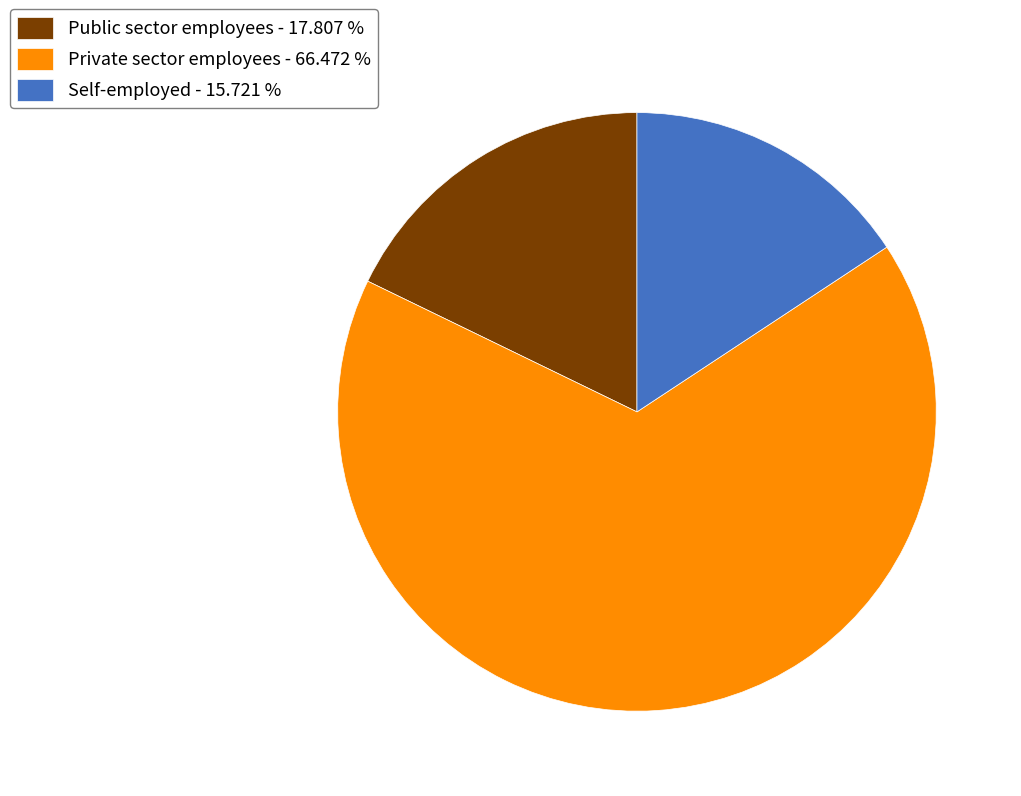

Is Self-employed - 15.721 % the majority of the pie?

No